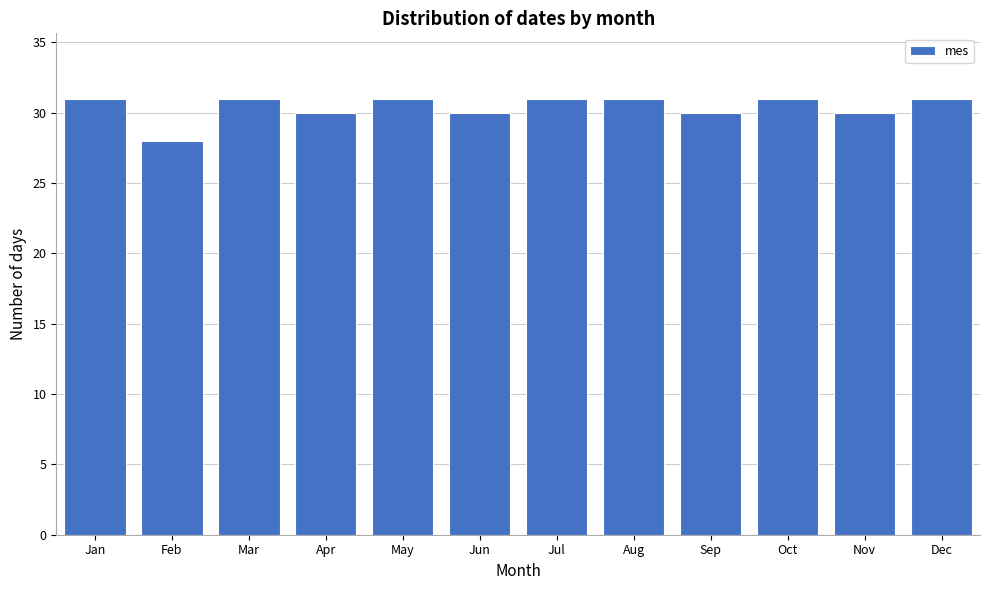

Reading left to right, list all the values displayed in this chart.

31	28	31	30	31	30	31	31	30	31	30	31